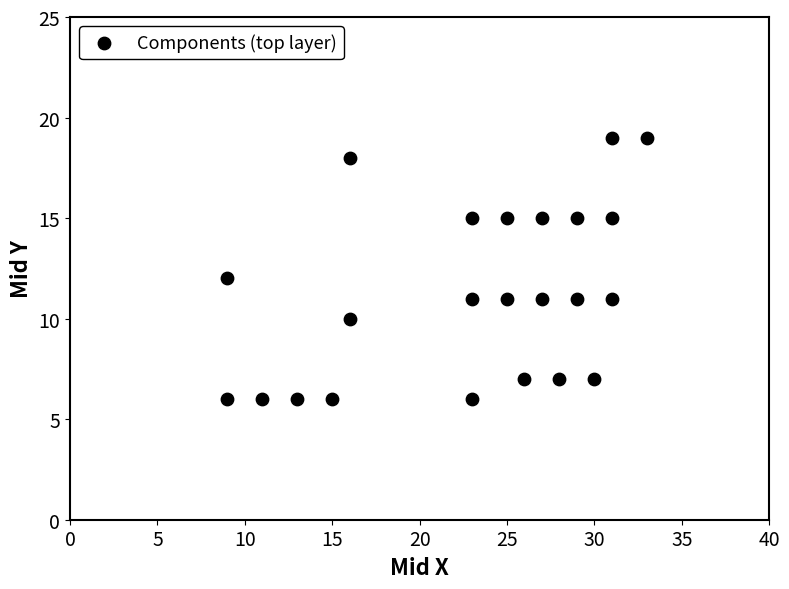

What is the range of Y values (max minus min)?

13